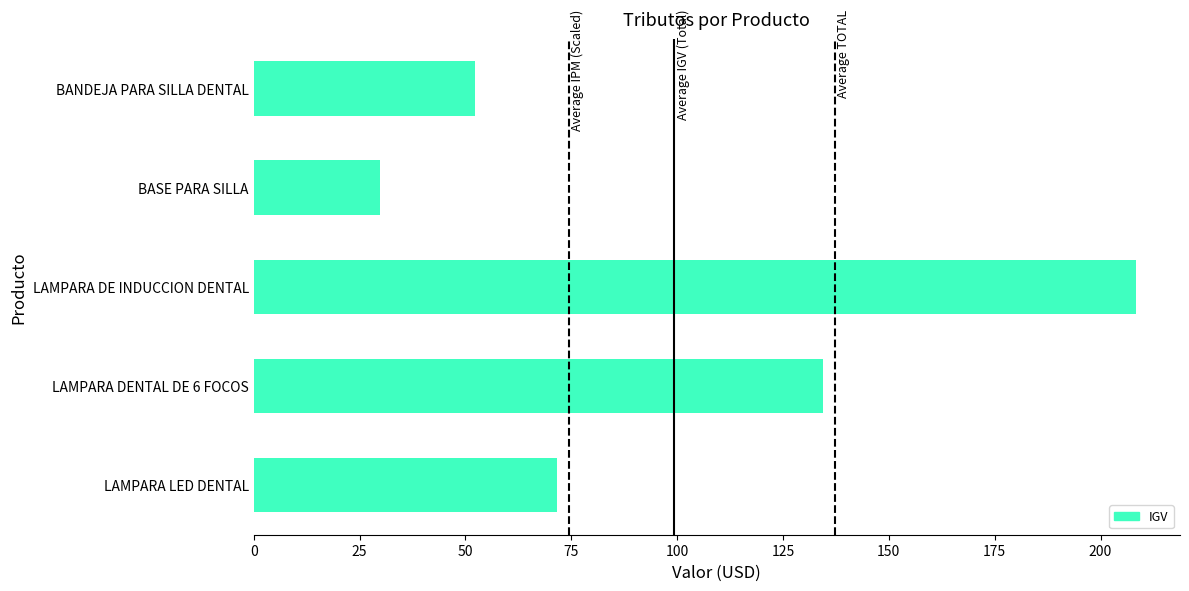

The chart shows a value of 27.3 at LAMPARA LED DENTAL. True or false?

False